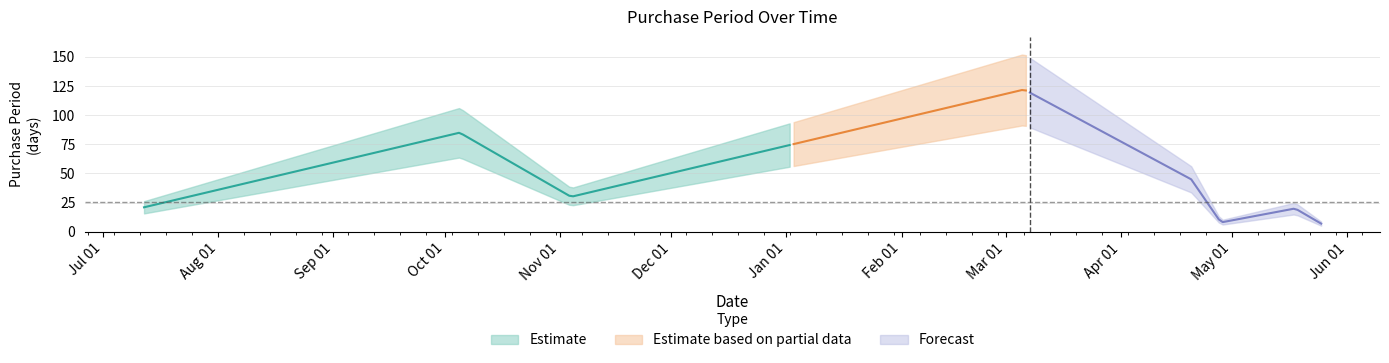

What is the label of the 4th point from the right?

2017-04-20